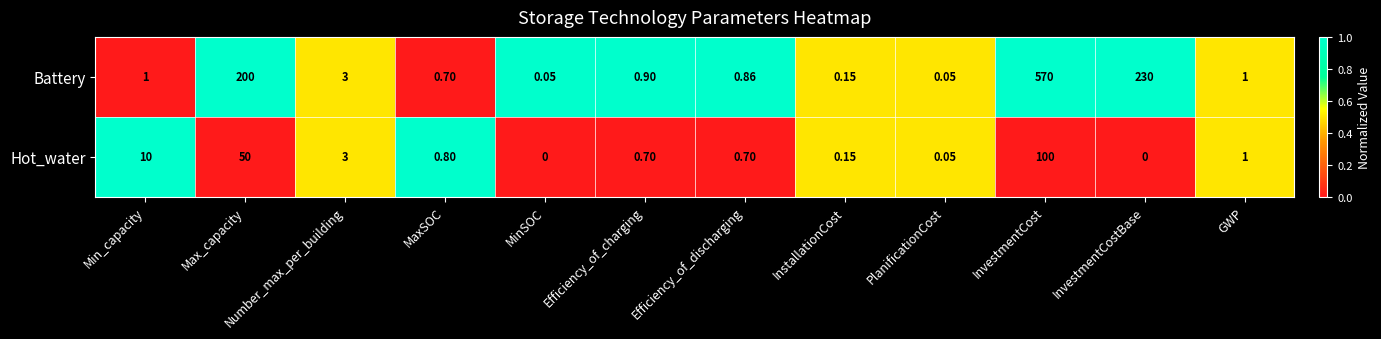

At Max_capacity, list the series in order from largest to smallest.

Battery, Hot_water